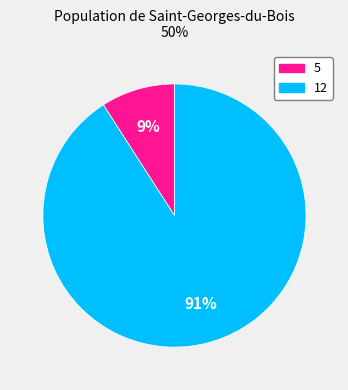

Approximately how many times larger is the value at 5 compared to 12?

0.1